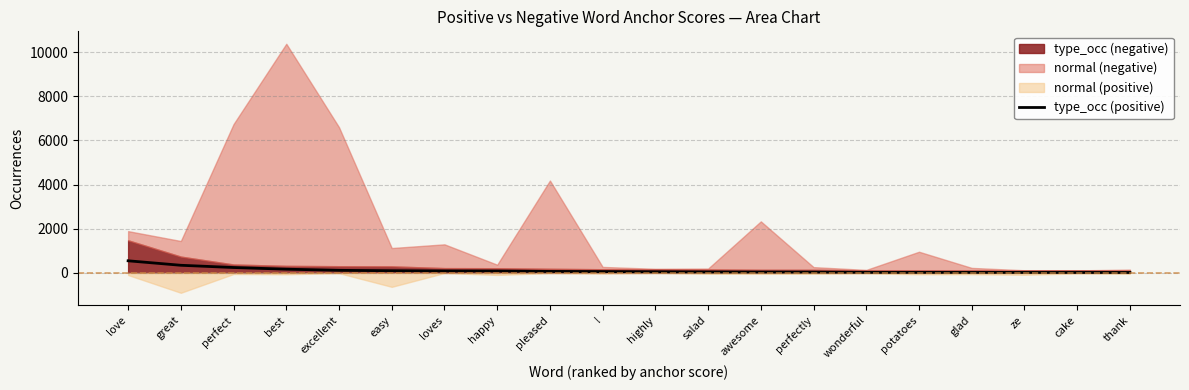

Which category has the lowest value across all series?

thank